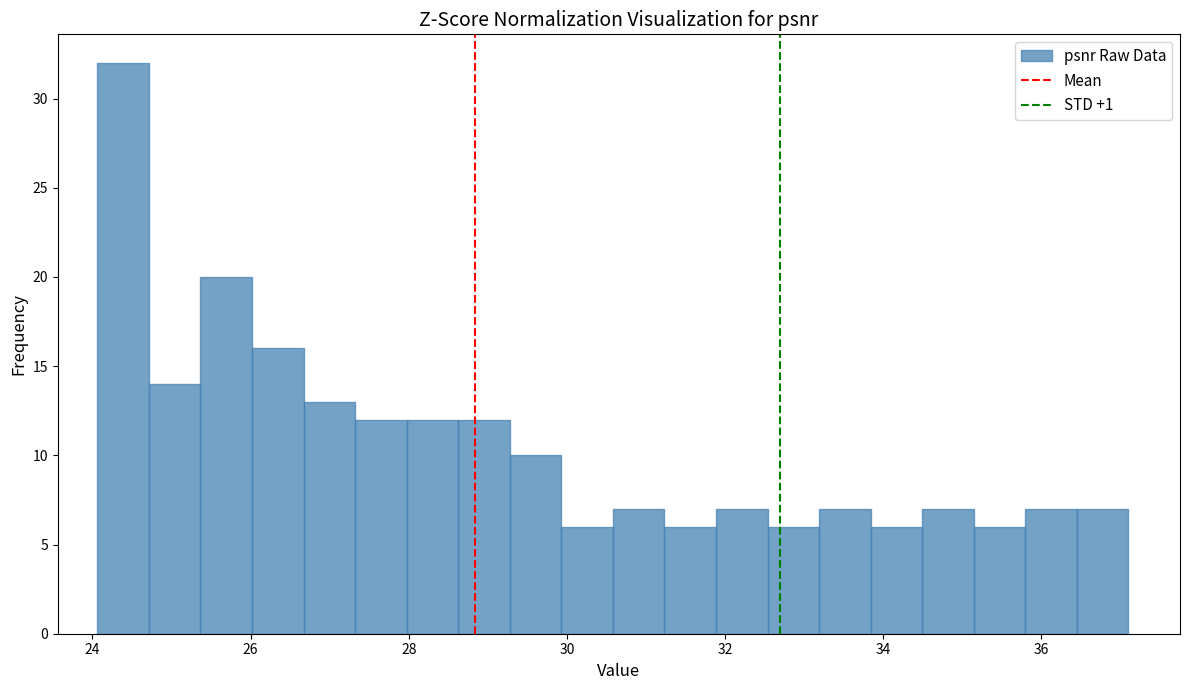

Read against the x-axis, roughly where is the centre of the tallest bar?

24.4